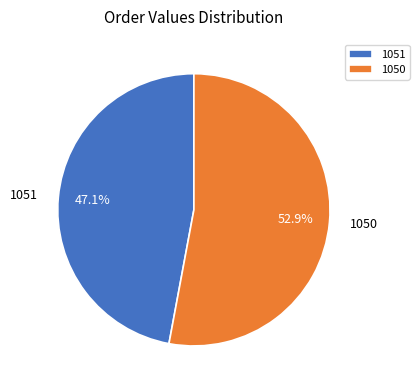

Does any single category account for the majority?

Yes